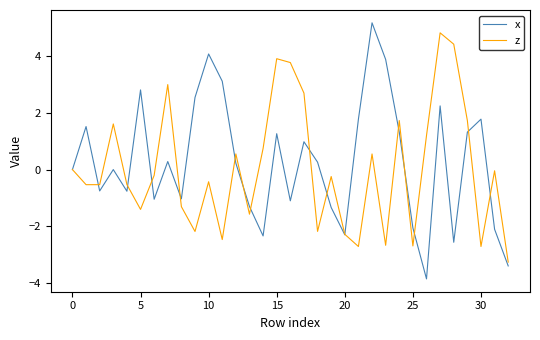

What is the greatest value displayed?

5.2